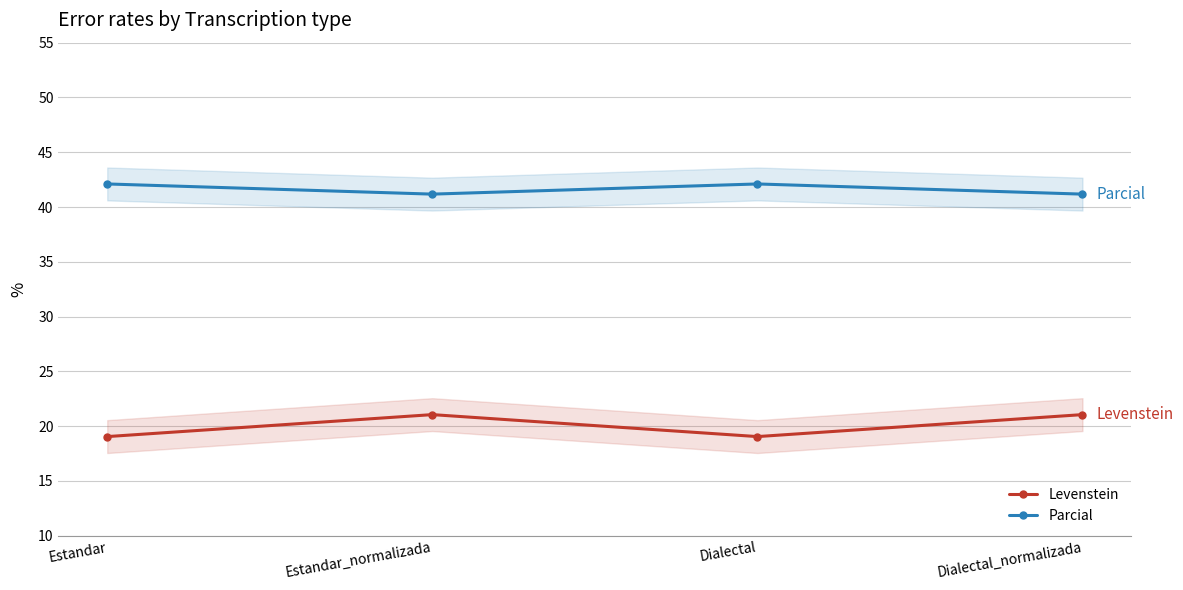

Reading left to right, extract all data points from this chart.

Levenstein: 19.0	21.1	19.0	21.1
Parcial: 42.1	41.2	42.1	41.2